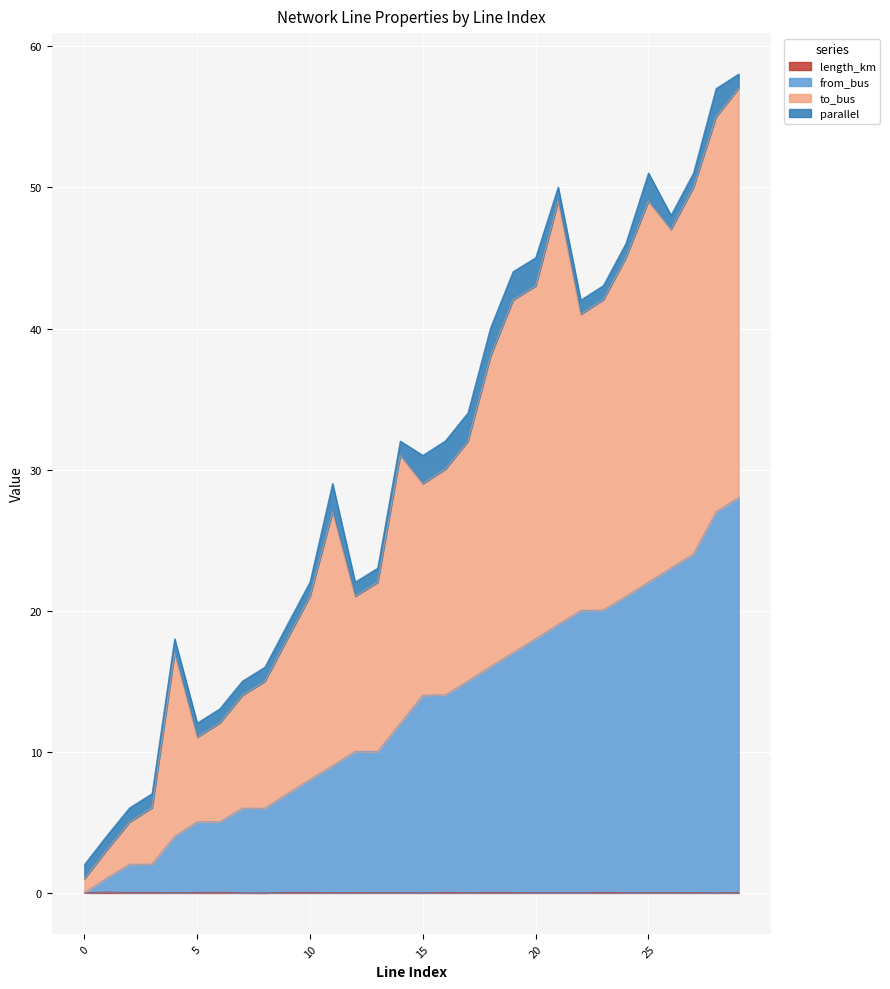

What is the difference between the from_bus values at 27 and 6?

19.0